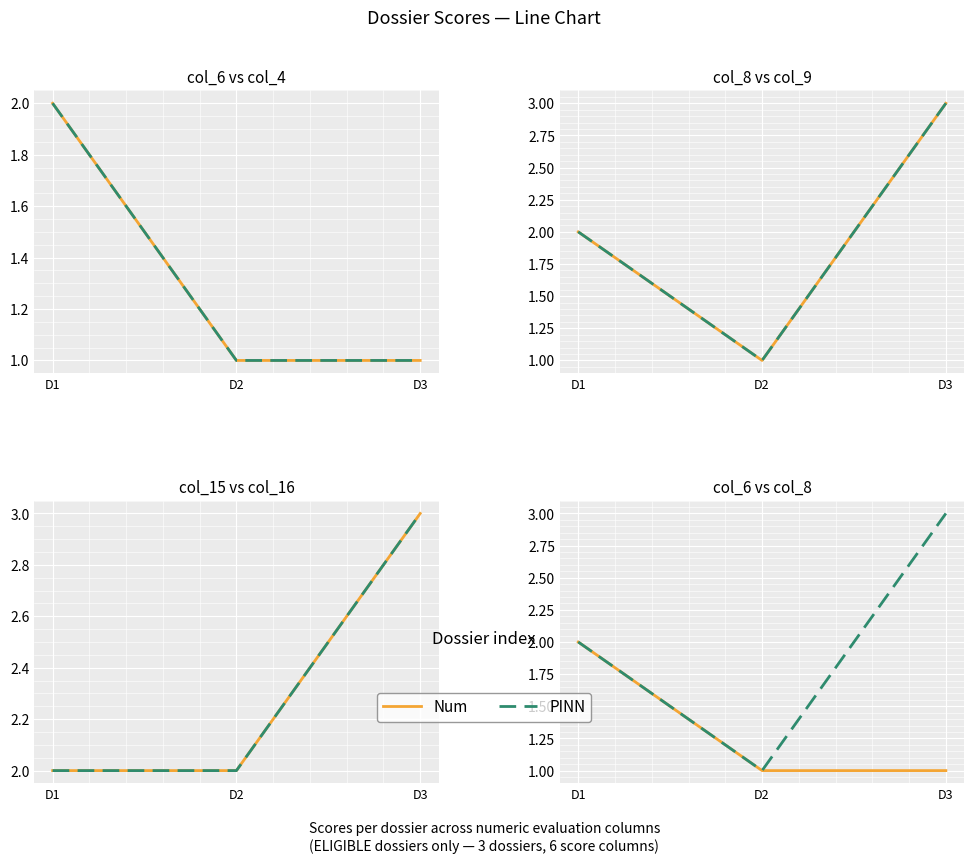

Which series changed the most between D2 and D3?

PINN